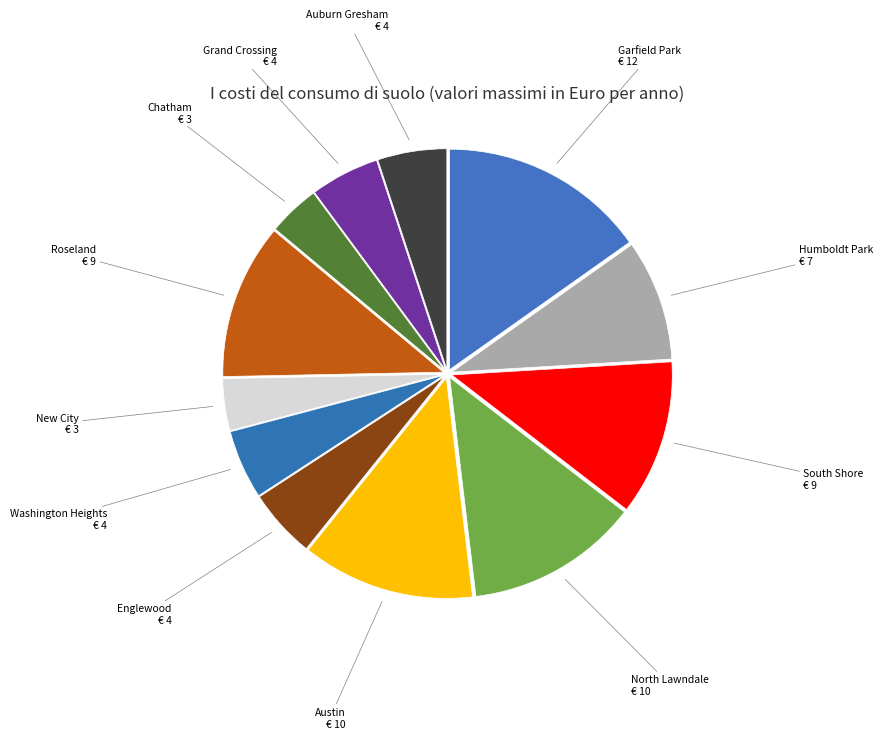

Does any single category account for the majority?

No